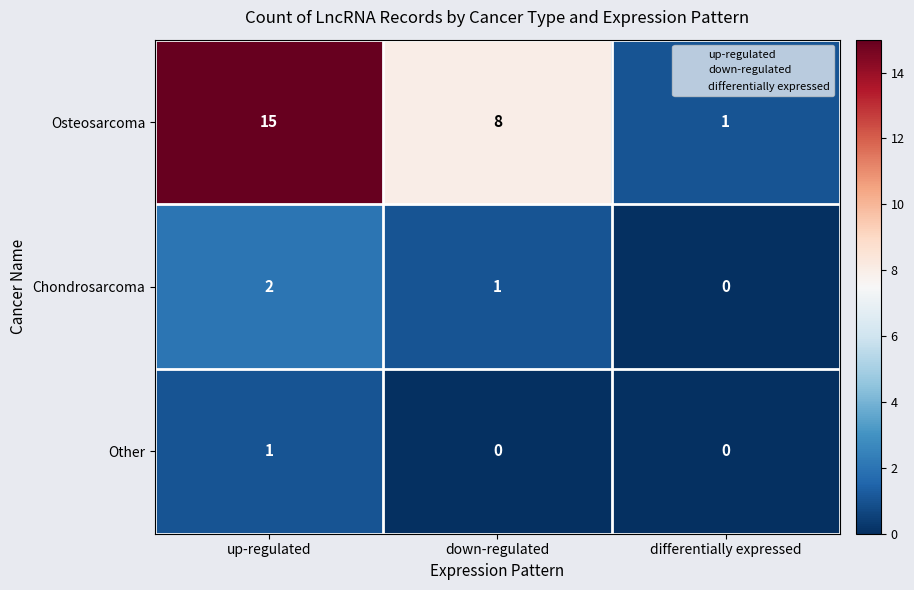

The Other series shows -1 at down-regulated. True or false?

False